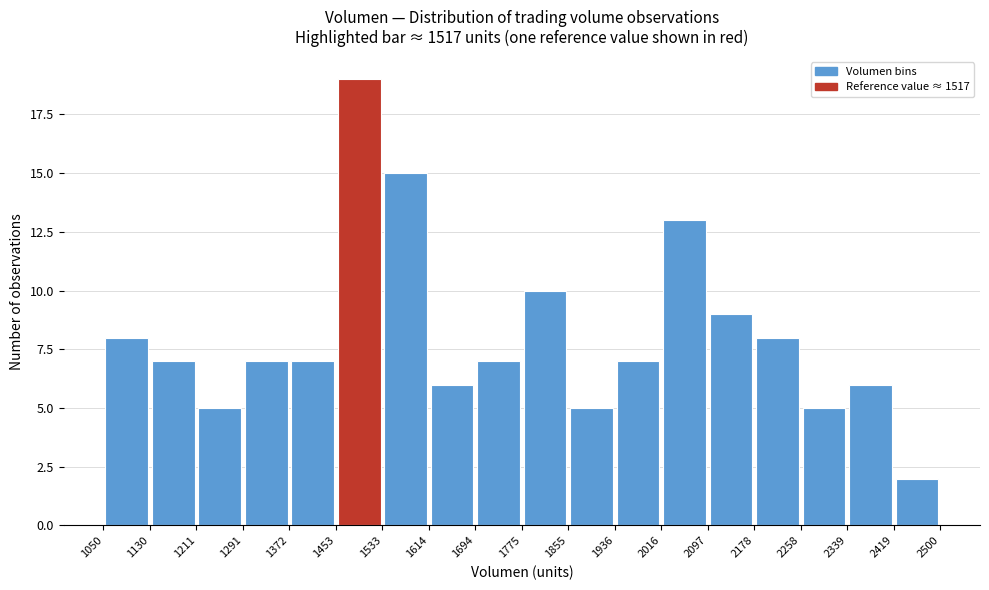

Reading left to right, transcribe this chart: for each bar, give the range it covers on the x-axis and its height. The values are not printed on the chart, so give them approximately, as read against the axis.

1050 to 1130: 8
1130 to 1211: 7
1211 to 1291: 5
1291 to 1372: 7
1372 to 1453: 7
1453 to 1533: 19
1533 to 1614: 15
1614 to 1694: 6
1694 to 1775: 7
1775 to 1855: 10
1855 to 1936: 5
1936 to 2016: 7
2016 to 2097: 13
2097 to 2178: 9
2178 to 2258: 8
2258 to 2339: 5
2339 to 2419: 6
2419 to 2500: 2